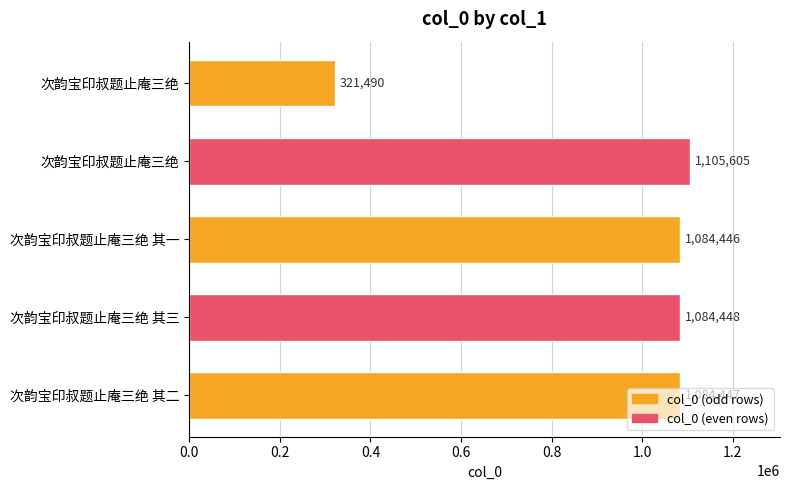

At which label is the value closest to 713547?

次韵宝印叔题止庵三绝 其一